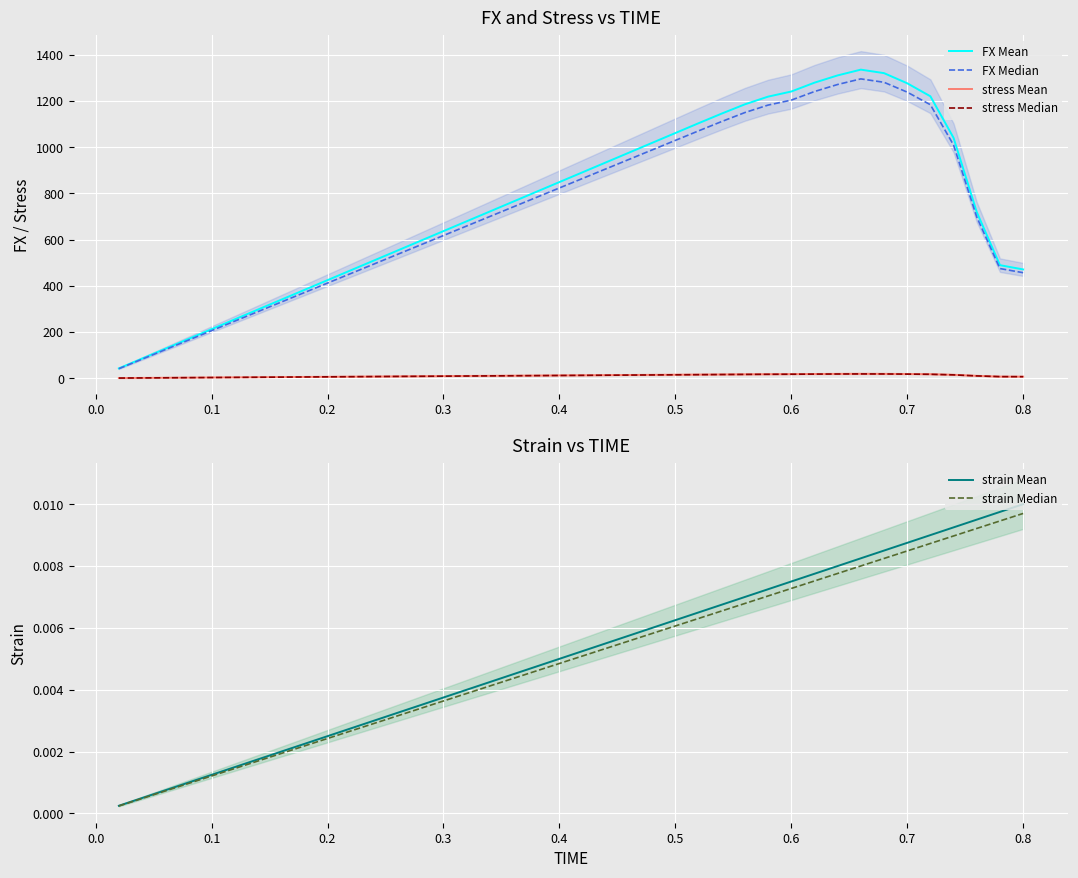

Which series has the largest range (max minus min)?

FX Mean